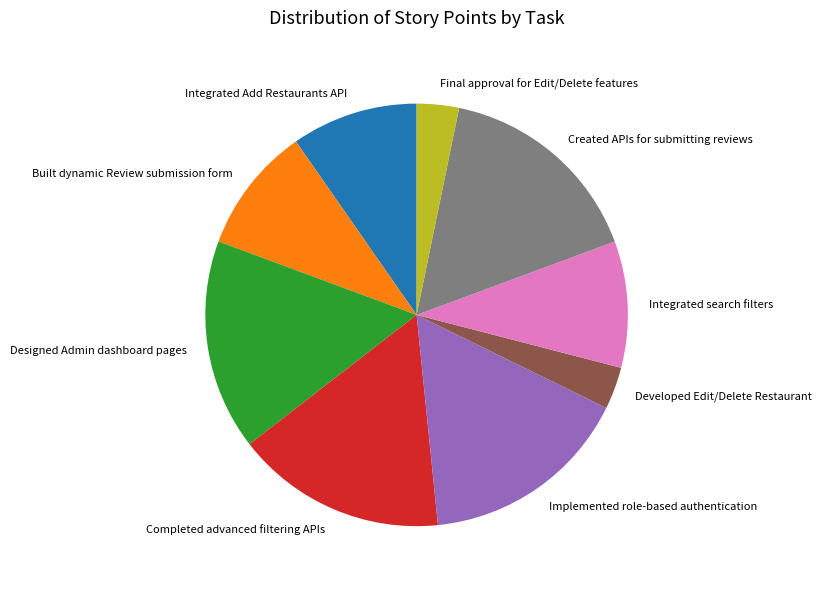

True or false: Designed Admin dashboard pages accounts for 8% of the total.

False